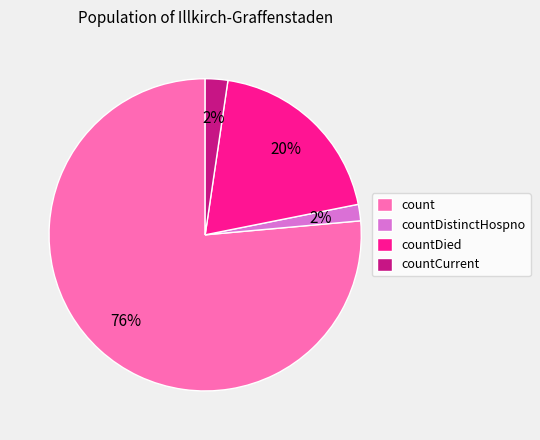

Which slice represents more than half of the pie?

count